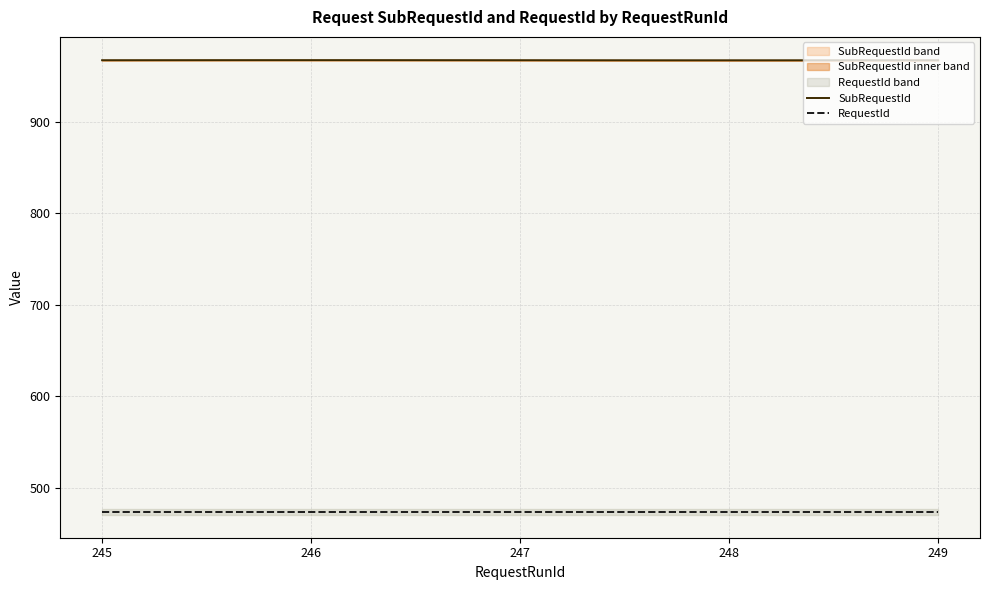

What value does the SubRequestId series have at 247?

968